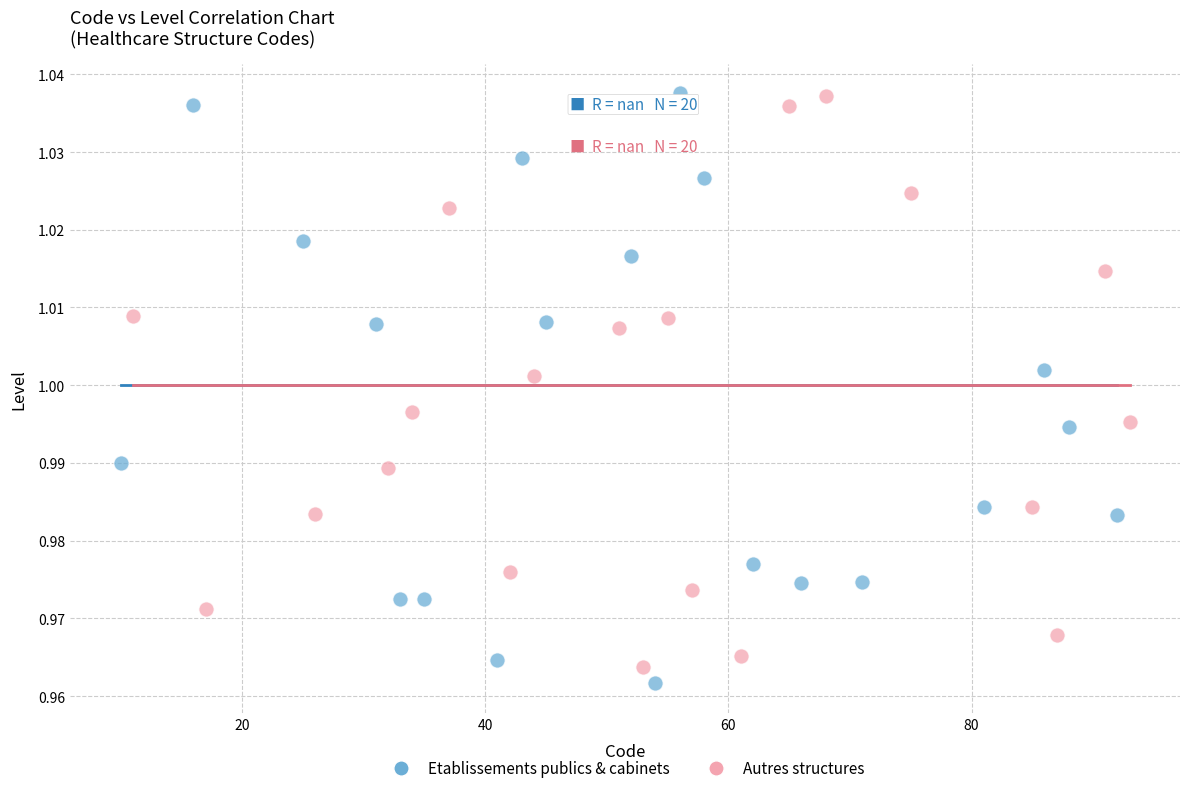

What are all the series names shown in the legend?

Etablissements publics & cabinets, Autres structures